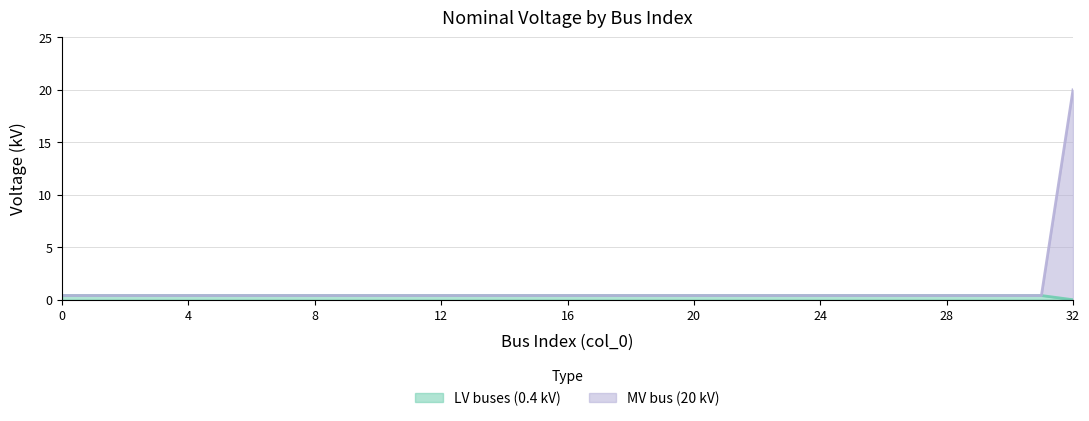

Rank the categories by MV bus (20 kV) value from lowest to highest.

0, 1, 2, 3, 4, 5, 6, 7, 8, 9, 10, 11, 12, 13, 14, 15, 16, 17, 18, 19, 20, 21, 22, 23, 24, 25, 26, 27, 28, 29, 30, 31, 32